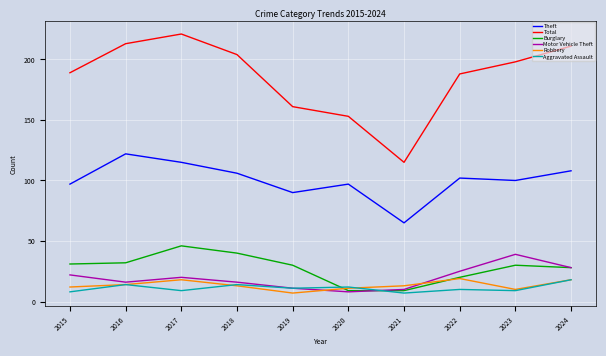

True or false: Total has a value of 234 at 2019.

False